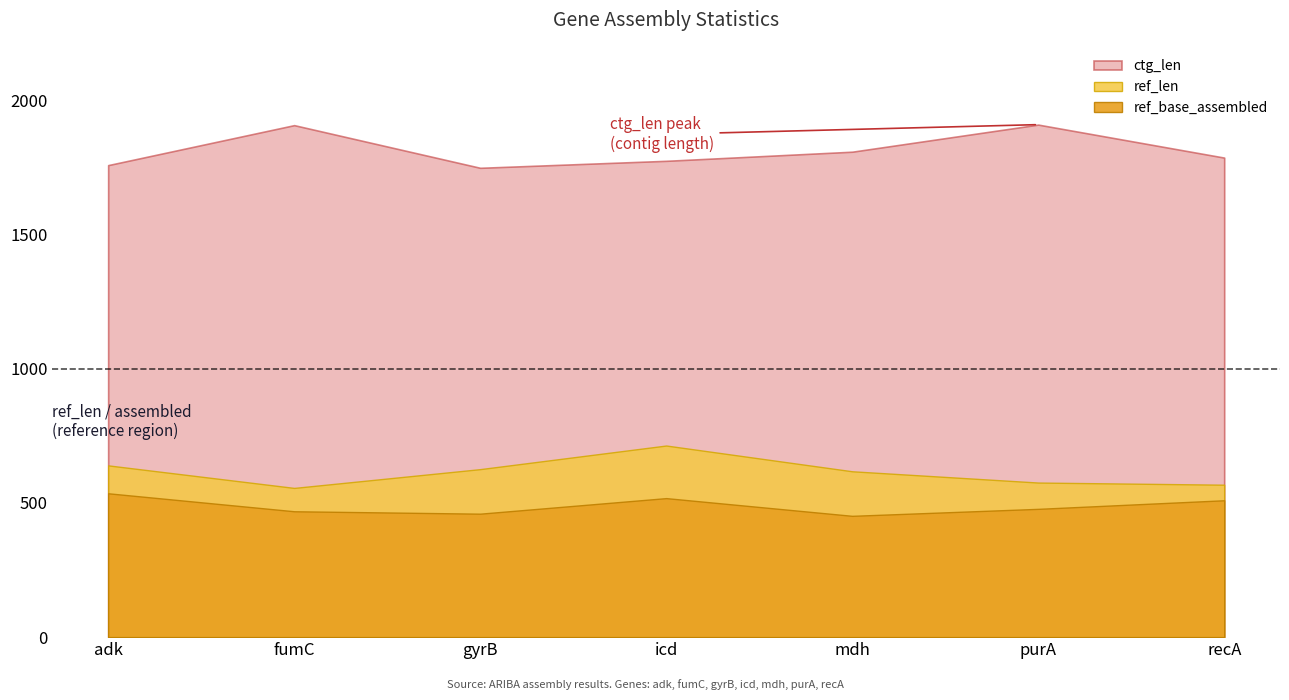

How many data points in ctg_len are above 1787?

3